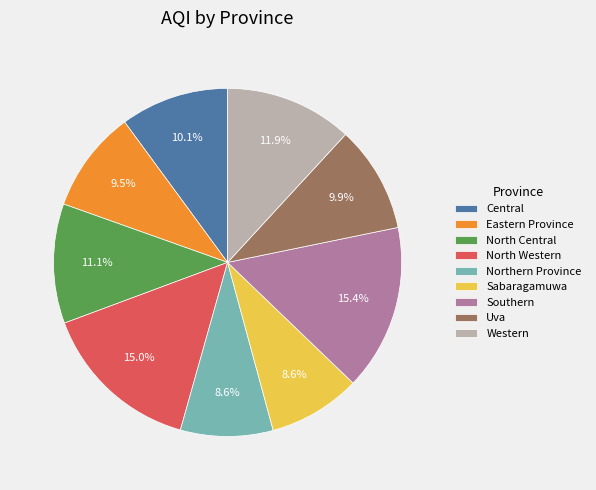

Does North Western account for over 50% of the chart?

No